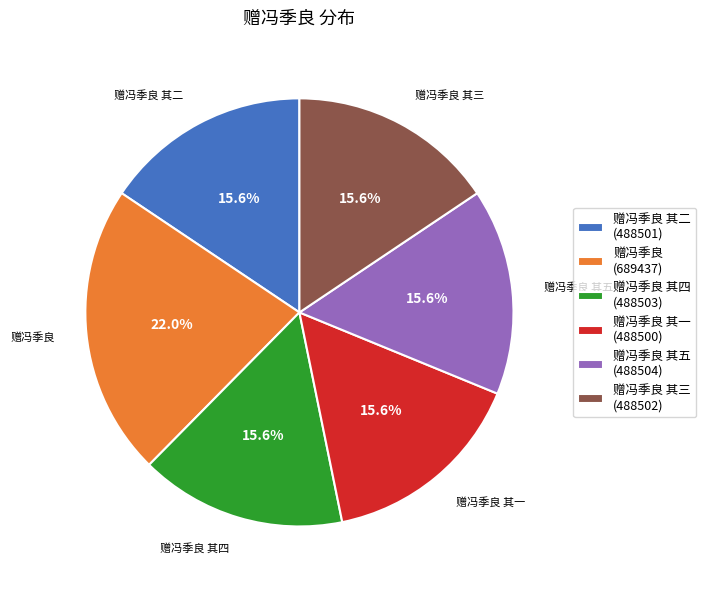

Does 赠冯季良 (689437) account for over 50% of the chart?

No